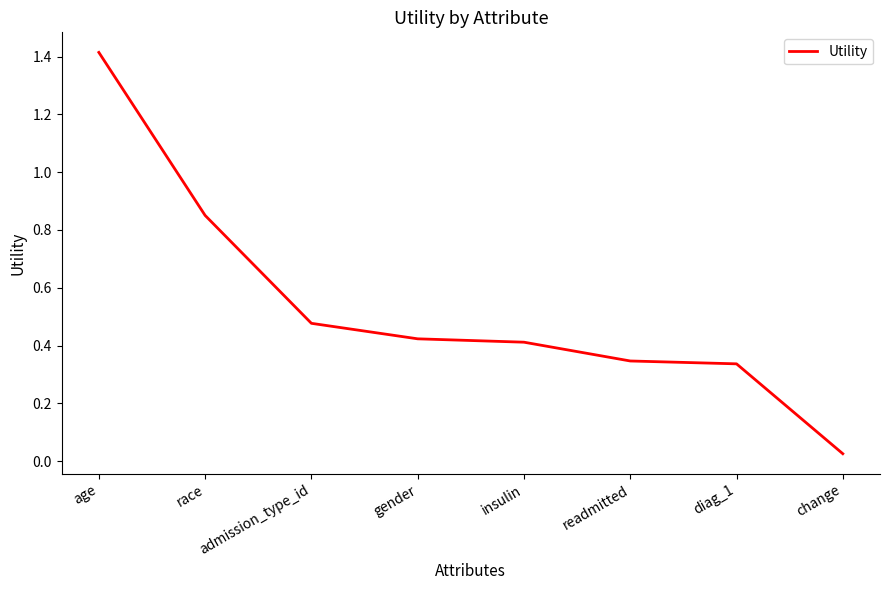

Is this an area chart (filled region under the line)?

No